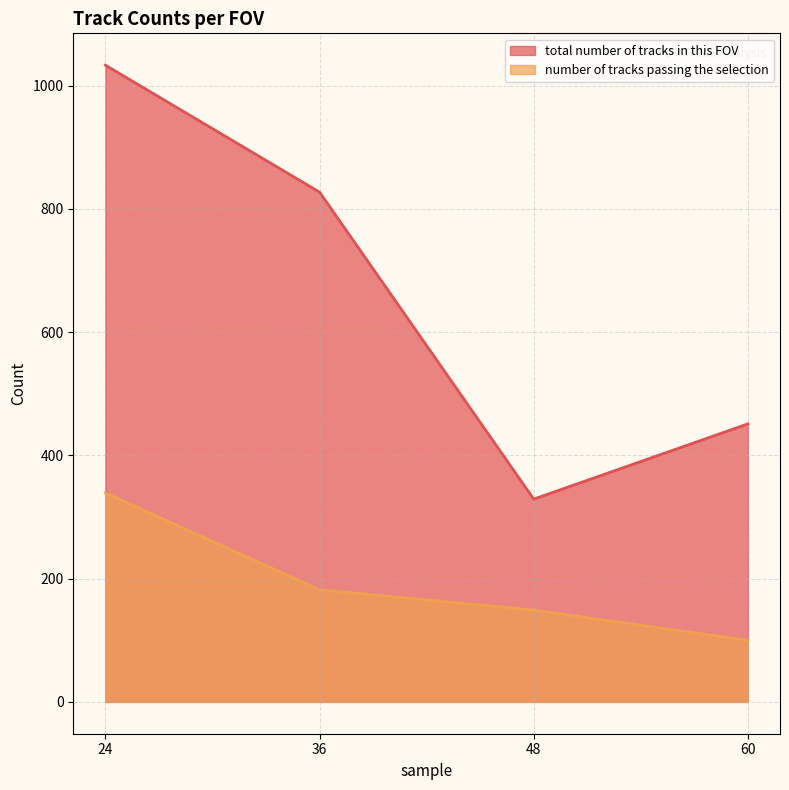

What are all the series names shown in the legend?

total number of tracks in this FOV, number of tracks passing the selection